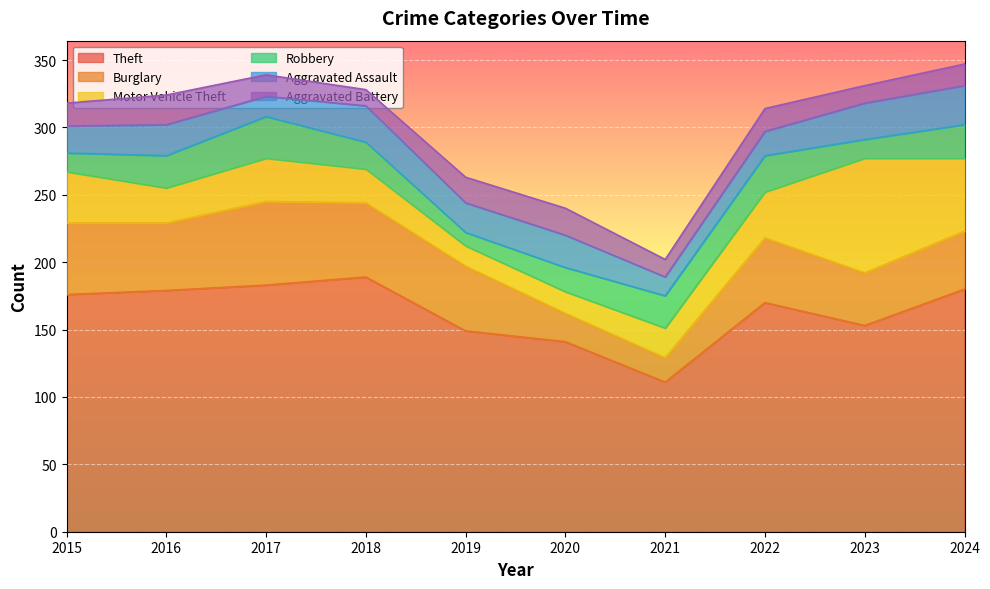

How many lines are shown in the chart?

6